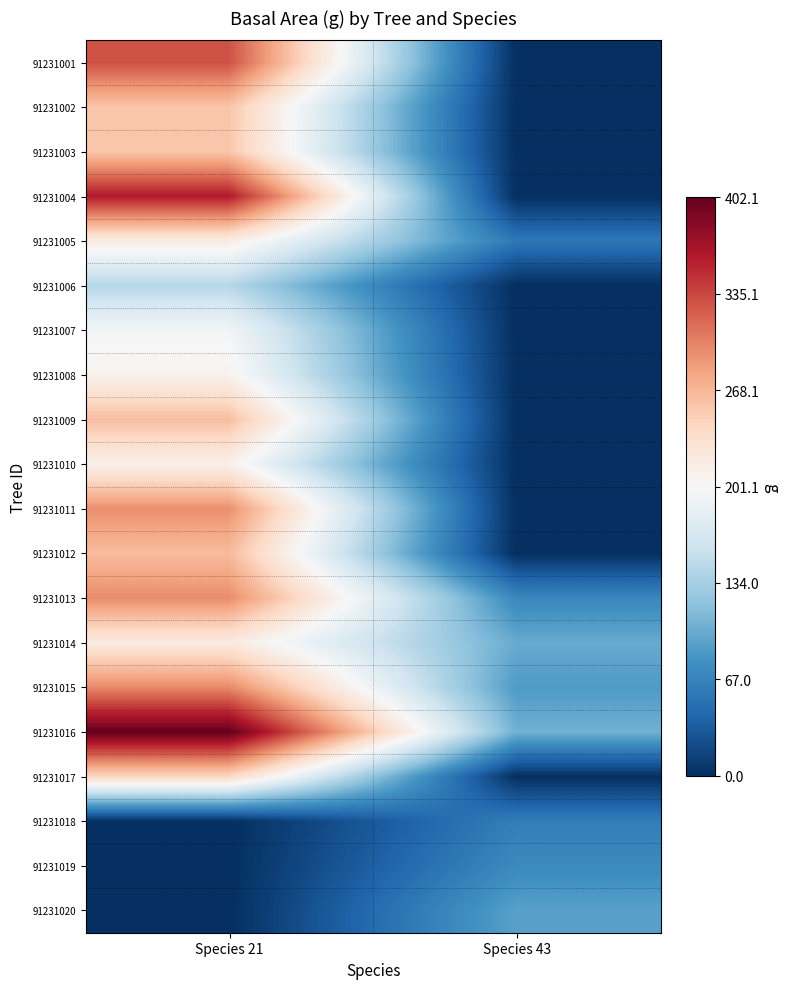

What is the greatest value displayed?

402.1